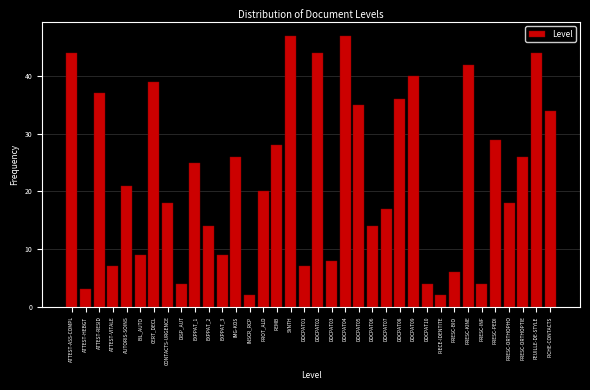

The chart shows a value of 47 at SYNTH. True or false?

True